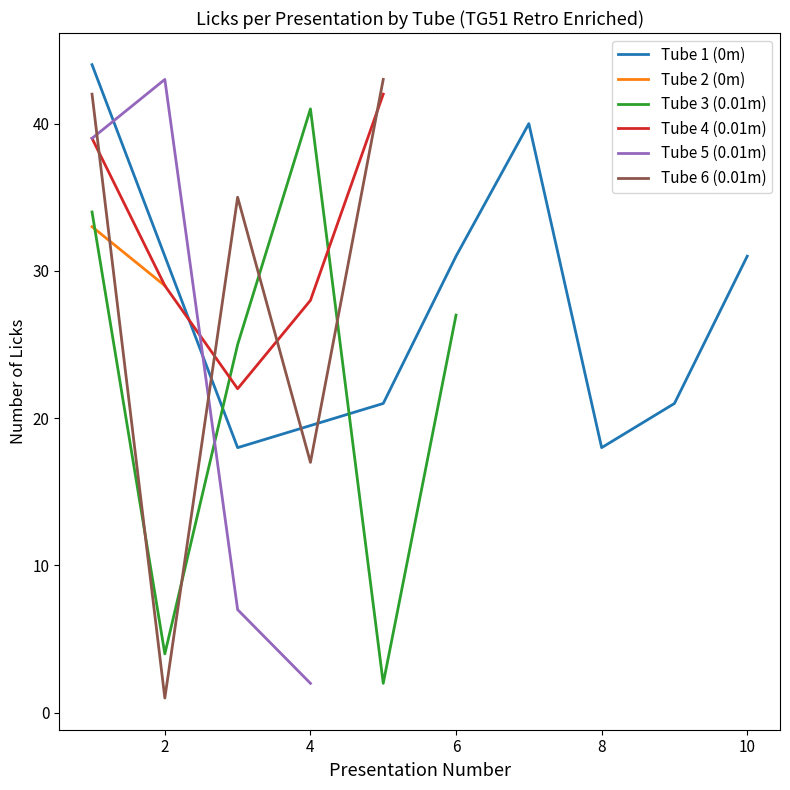

What is the value of the Tube 4 (0.01m) point at the 2nd from the left?

29